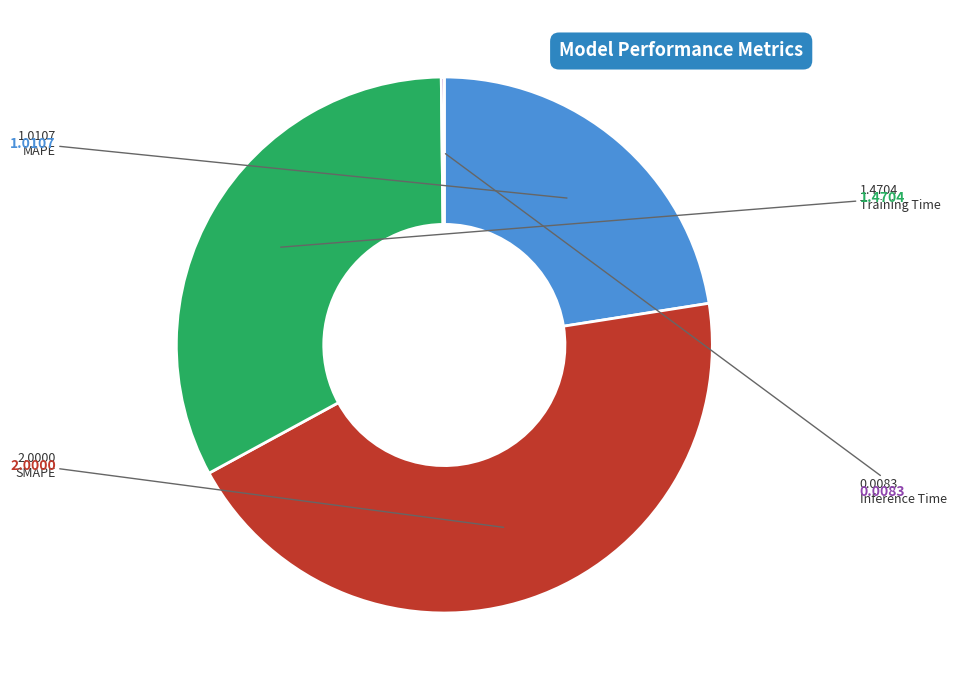

Does any single category account for the majority?

No